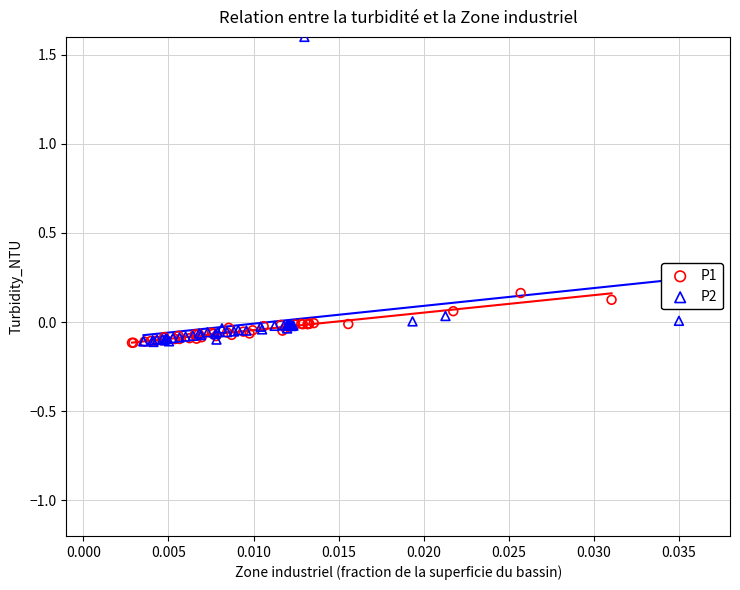

Which series has the largest Y range (max minus min)?

P2